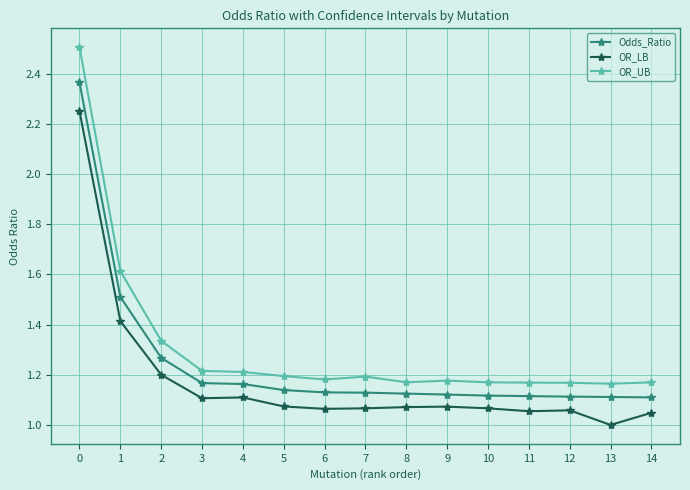

What is the maximum value for OR_UB?

2.5